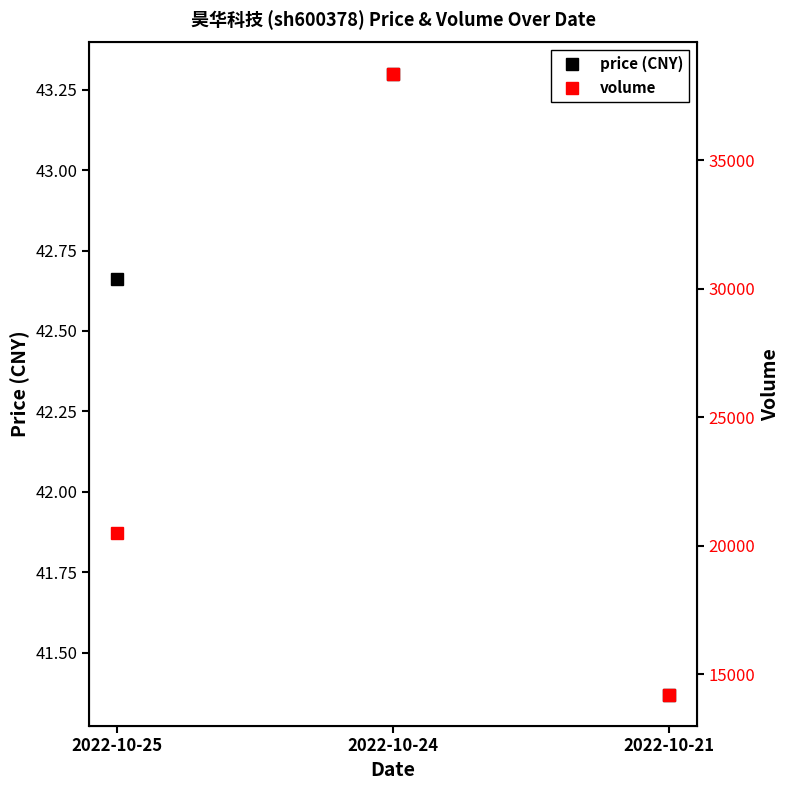

What is the maximum value shown in the chart?

38382.0